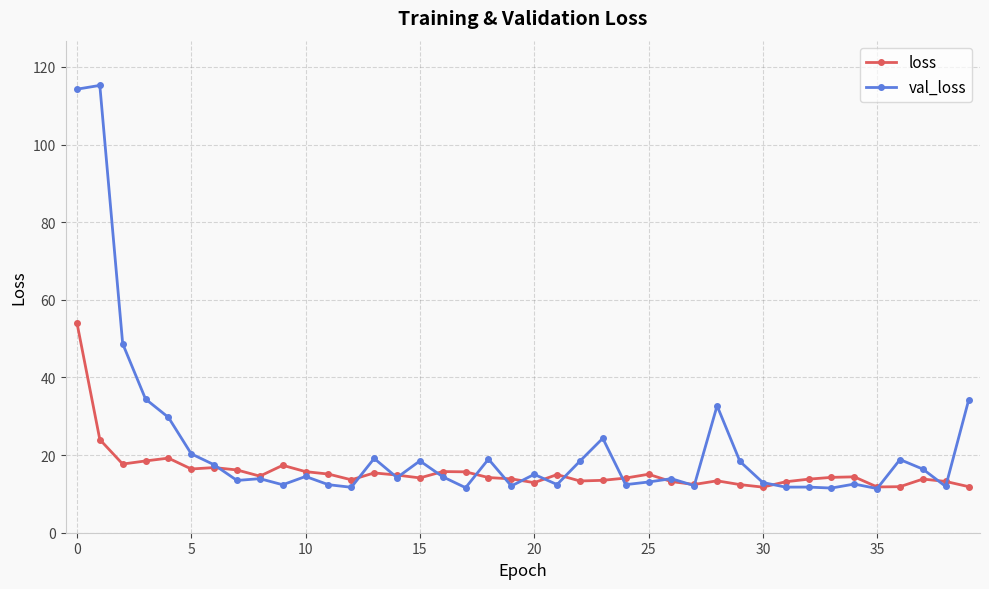

Rank the series by their average value, from highest to lowest.

val_loss, loss